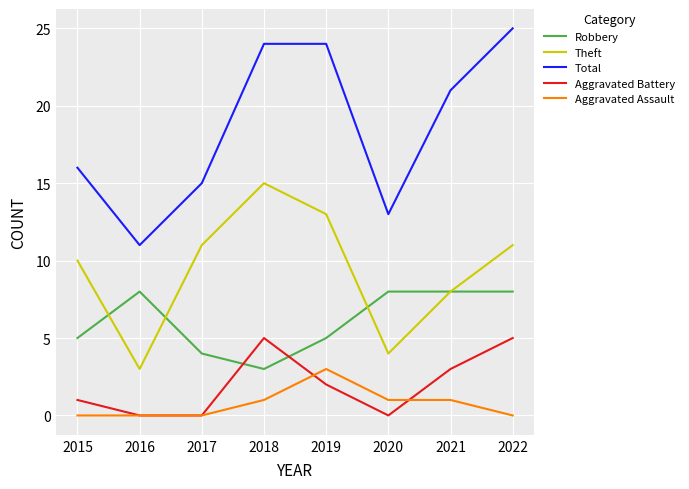

What is the sum of all Total values?

149